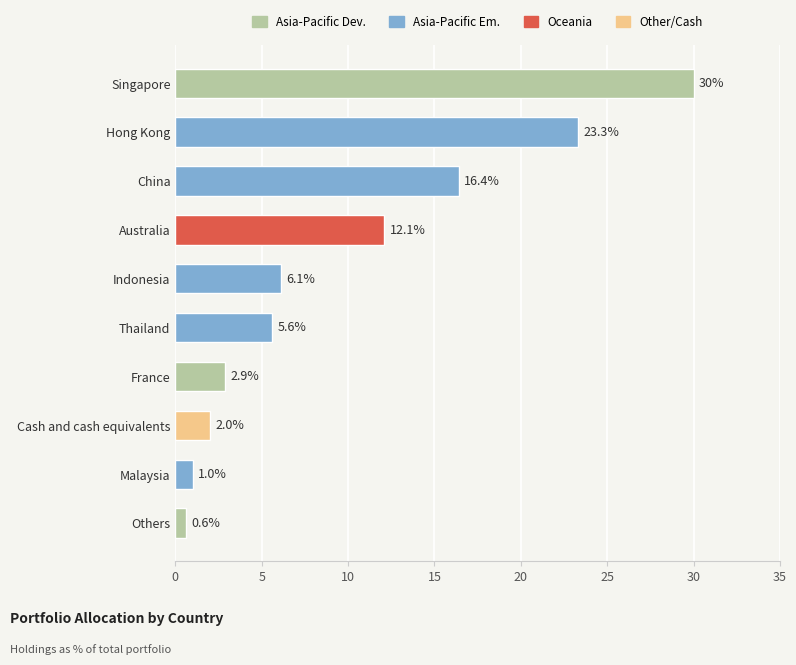

Reading top to bottom, what are all the values shown in this chart?

Singapore=30.0	Hong Kong=23.3	China=16.4	Australia=12.1	Indonesia=6.1	Thailand=5.6	France=2.9	Cash and cash equivalents=2.0	Malaysia=1.0	Others=0.6